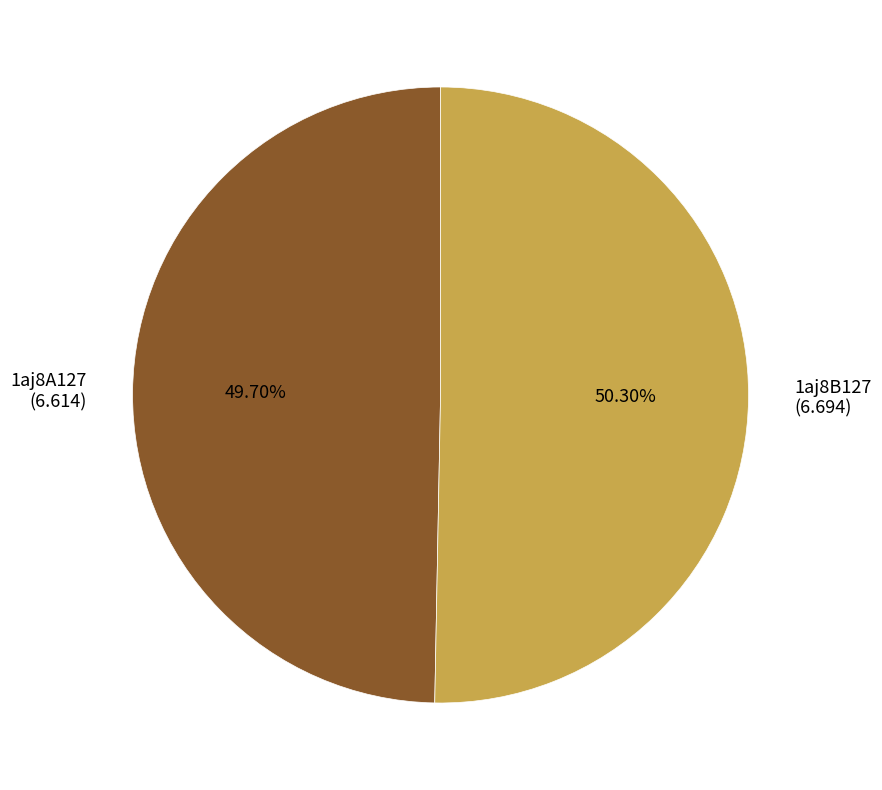

To the nearest percent, what portion does 1aj8A127 represent?

50%